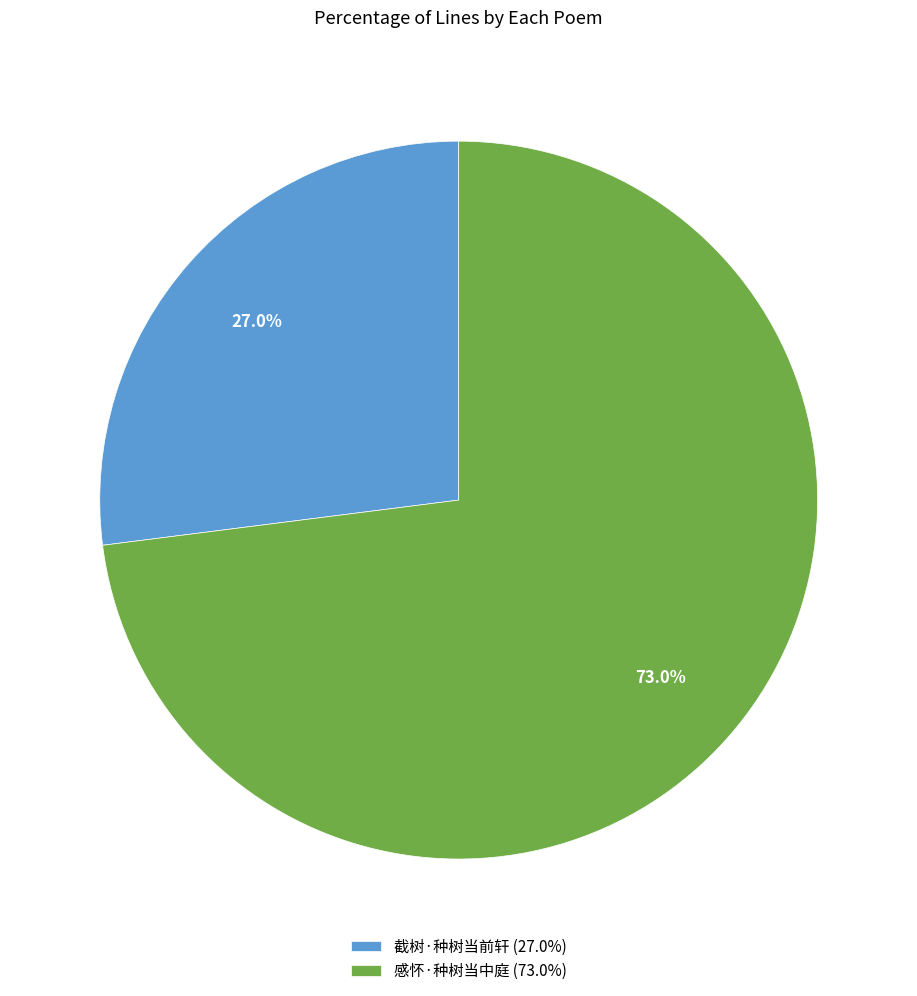

Rank the categories by value from highest to lowest.

感怀·种树当中庭, 截树·种树当前轩